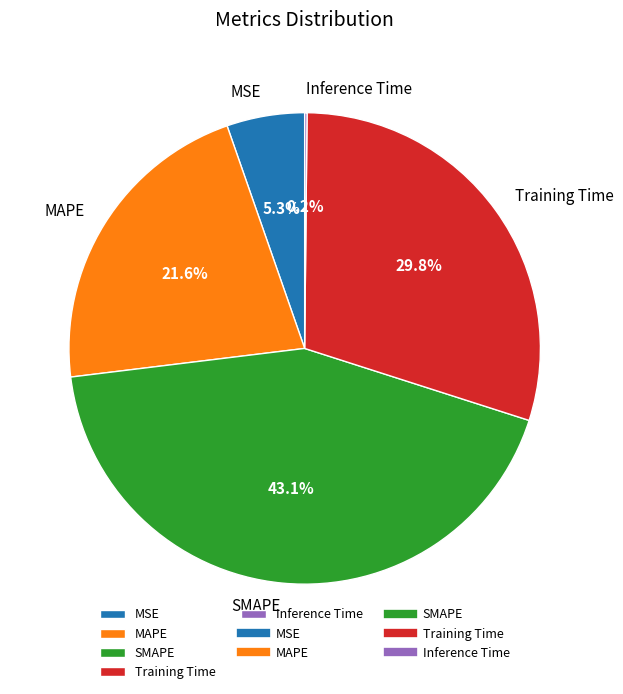

Is the sum of MSE and Training Time greater than half?

No